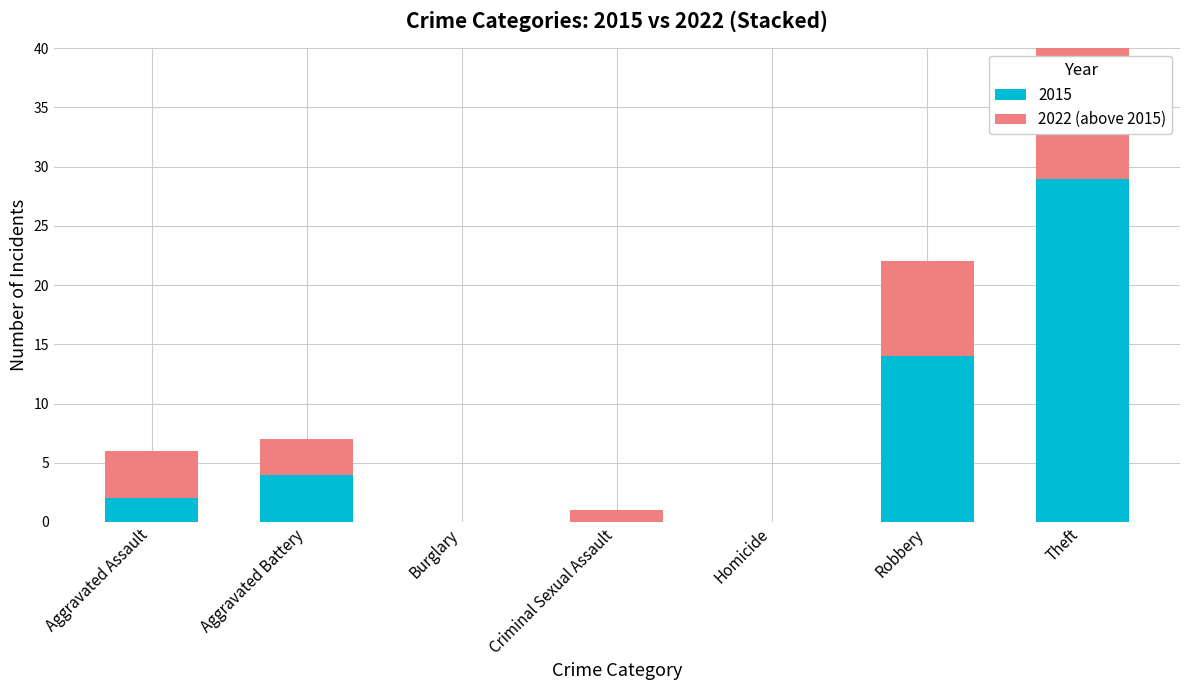

Is it true that the value at Burglary is 8?

False